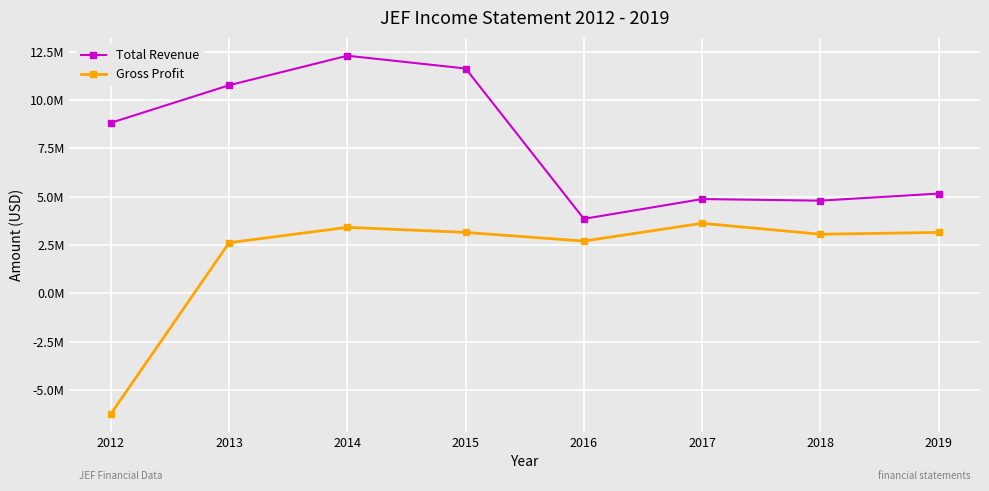

Is this an area chart (filled region under the line)?

No